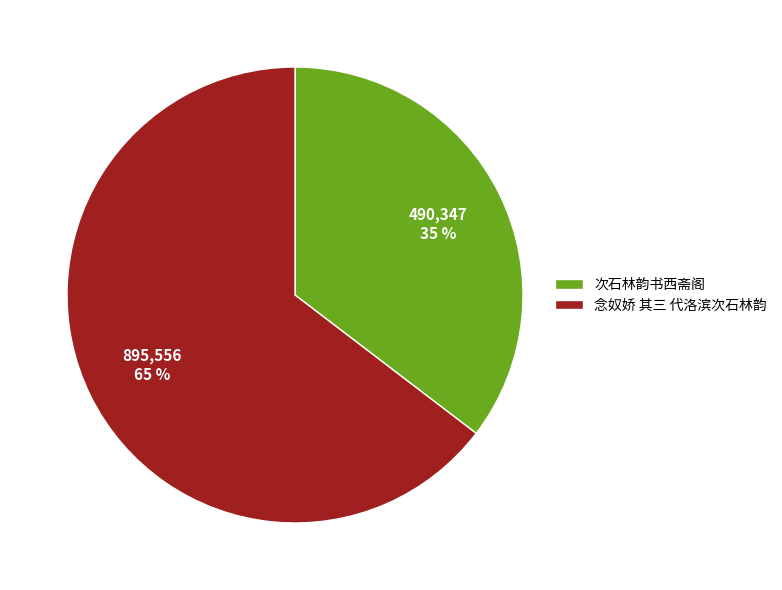

The 次石林韵书西斋阁 slice represents 49% of the pie. True or false?

False